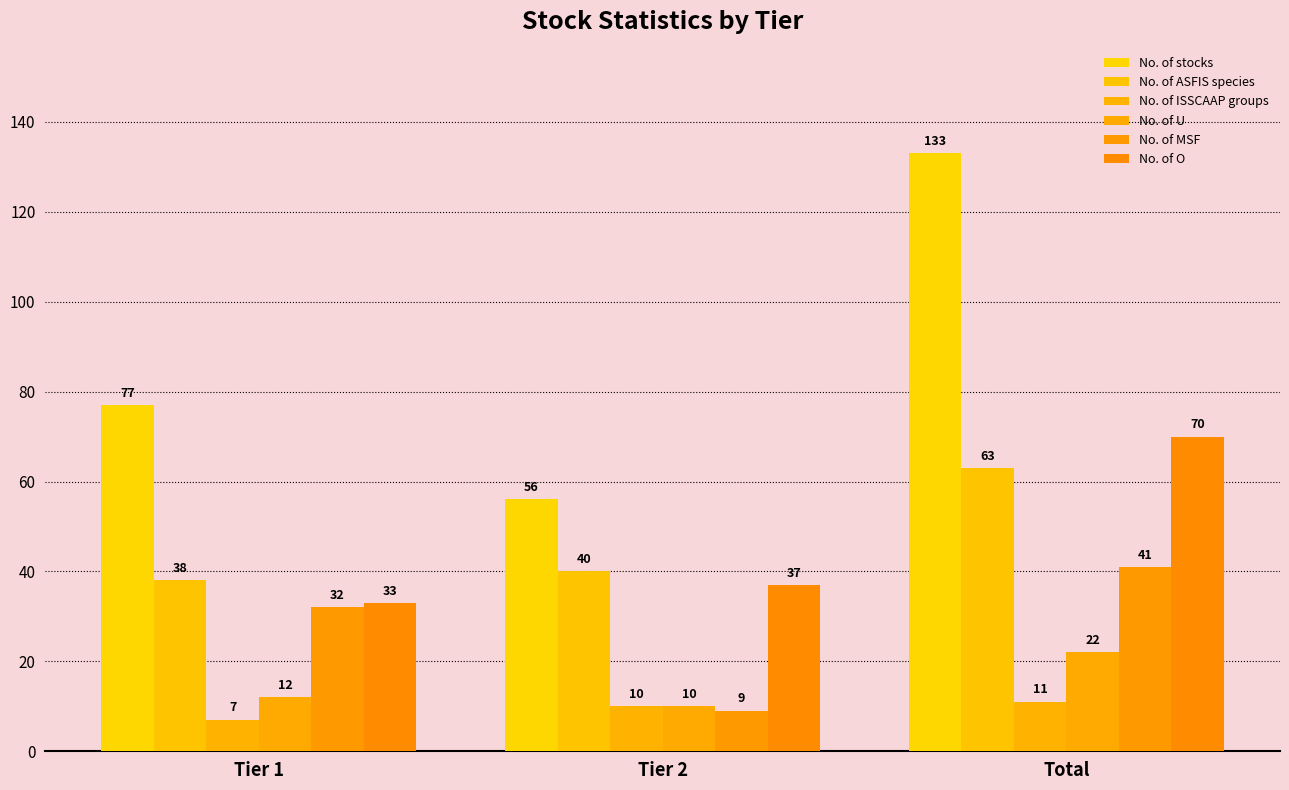

What is the minimum value for No. of ASFIS species?

38